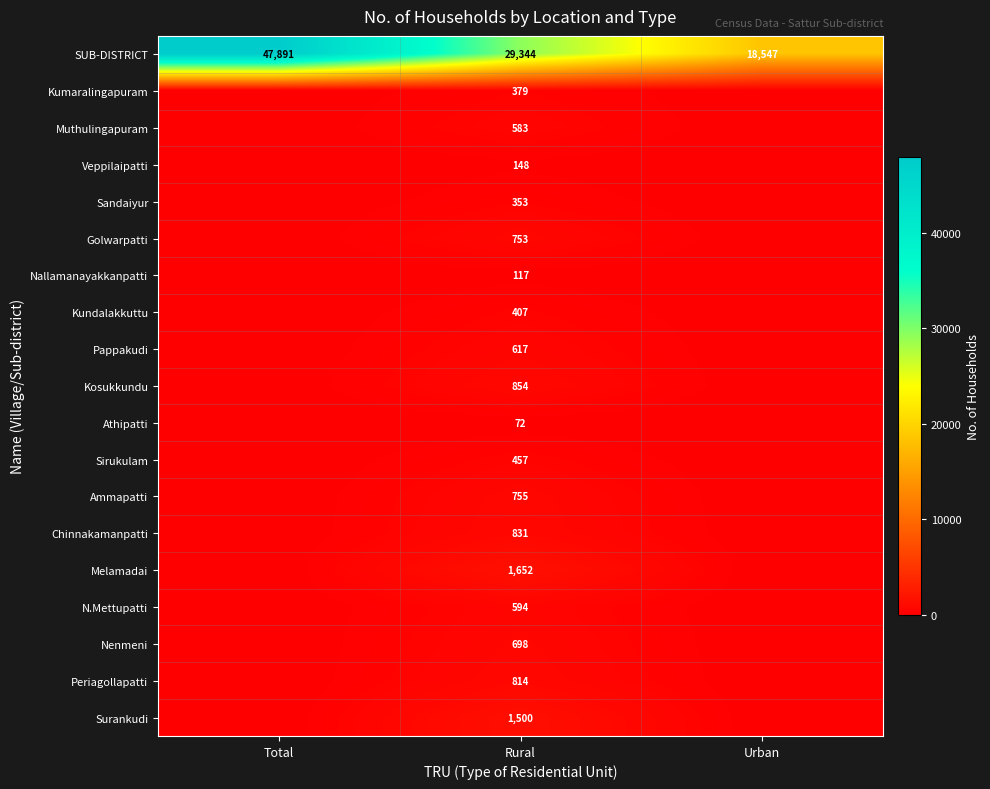

What is the difference between the highest and lowest values at Rural?

29272